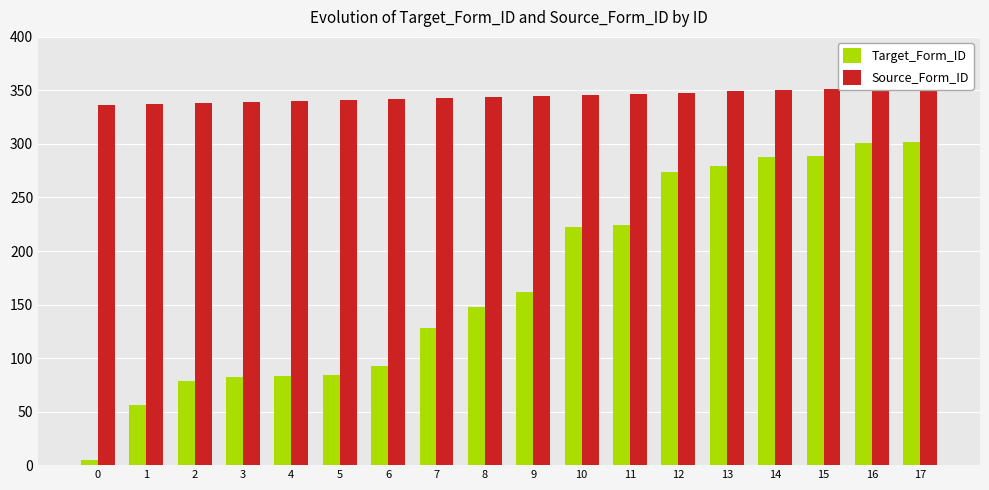

What is the value of the Source_Form_ID bar at the 5th from the left?

340